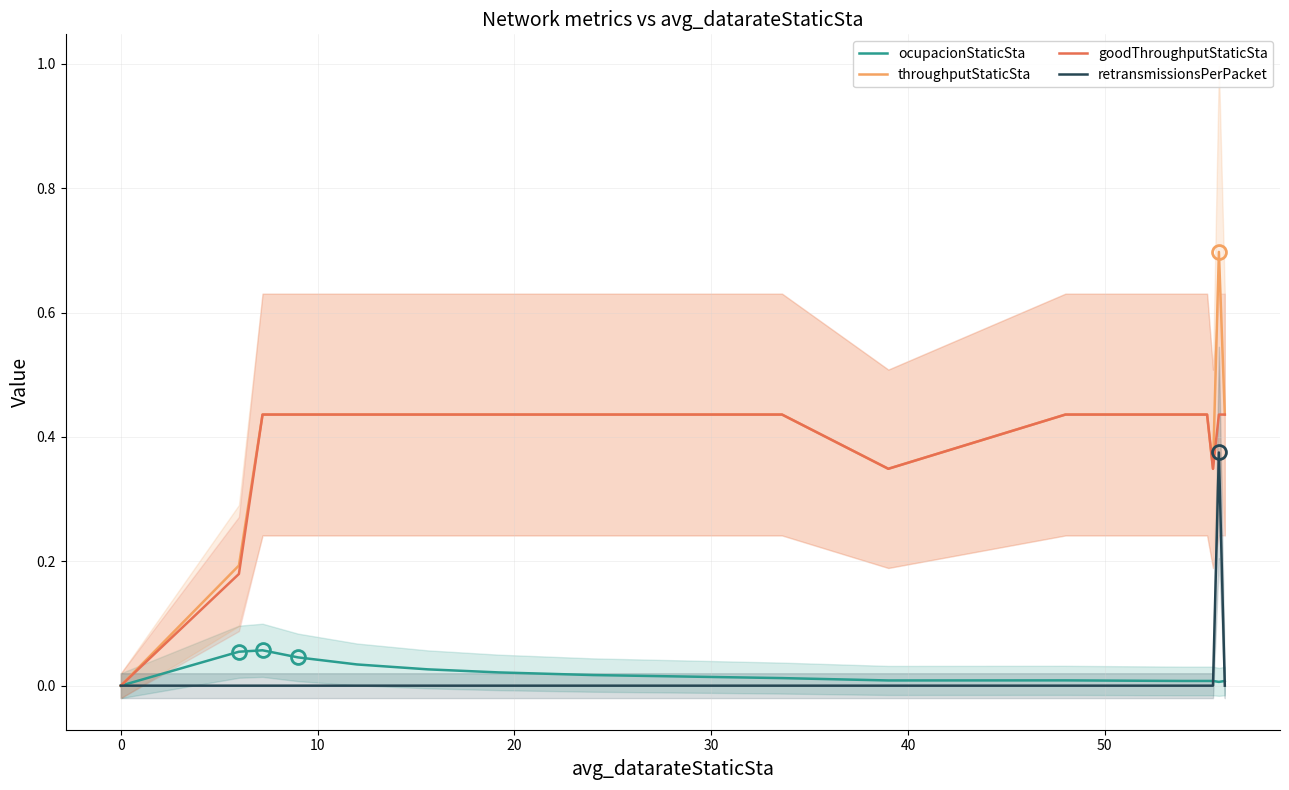

How many series are shown in this chart?

4